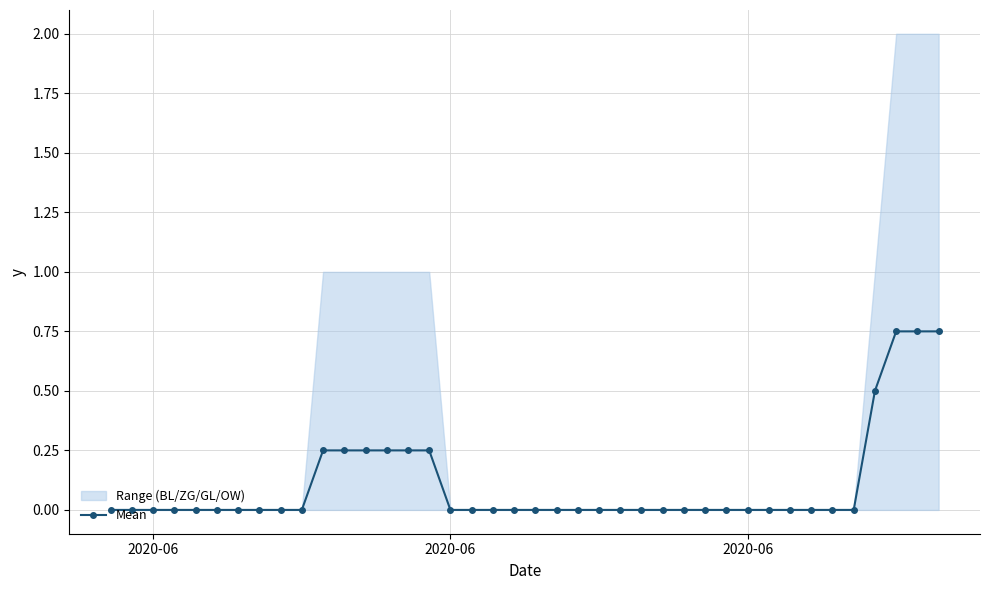

At which label is the value closest to 0?

2020-06